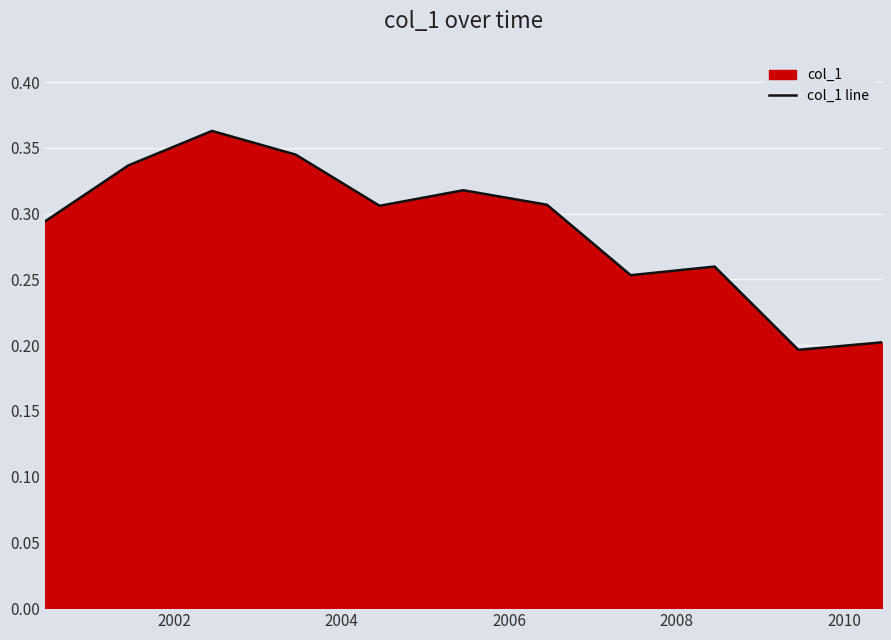

How many distinct data groups are displayed?

1